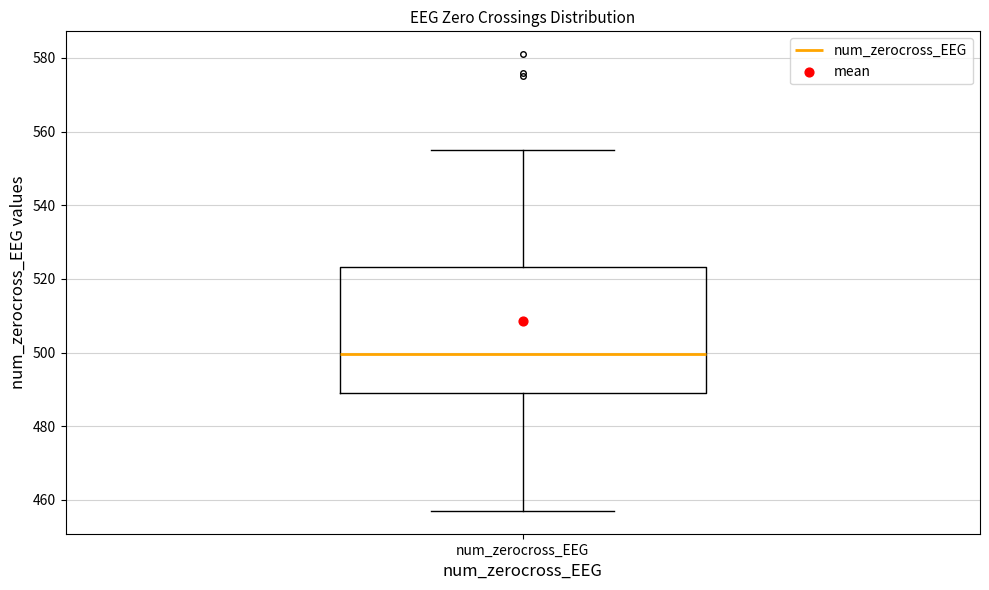

Read this box plot against the y-axis: the position of the median line, the range covered by the box, and the ends of both whiskers. The values are not printed on the chart, so give them approximately, as read against the axis.

median 500, box 490 to 524, whiskers 458 to 556